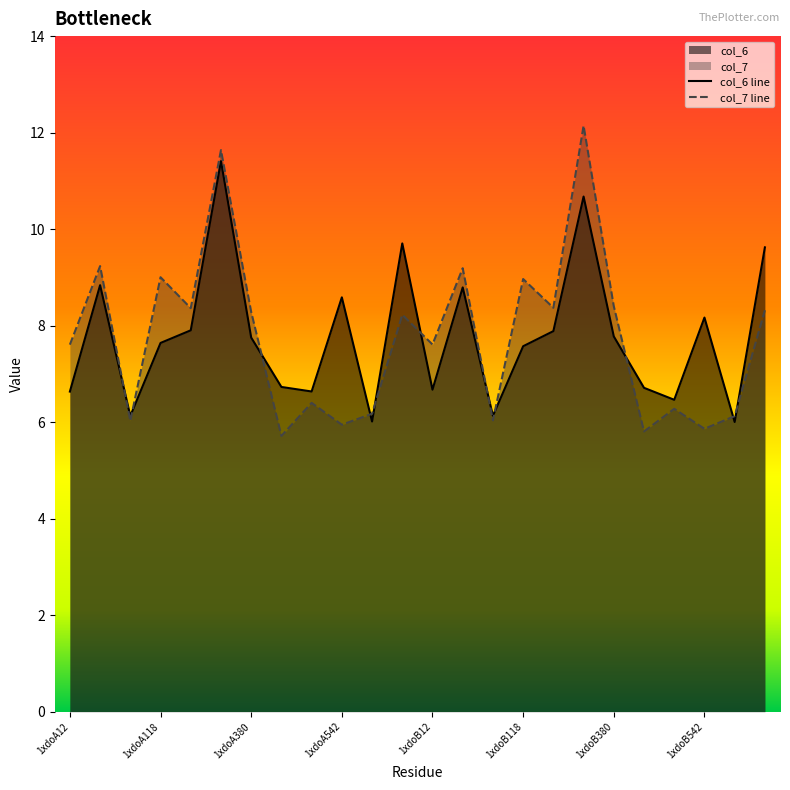

What is the approximate value of col_7 line at 8?

6.4